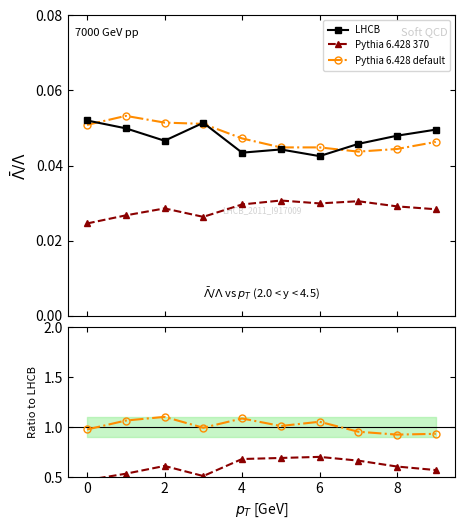

What is the spread (max minus min) of values at 2?

1.1